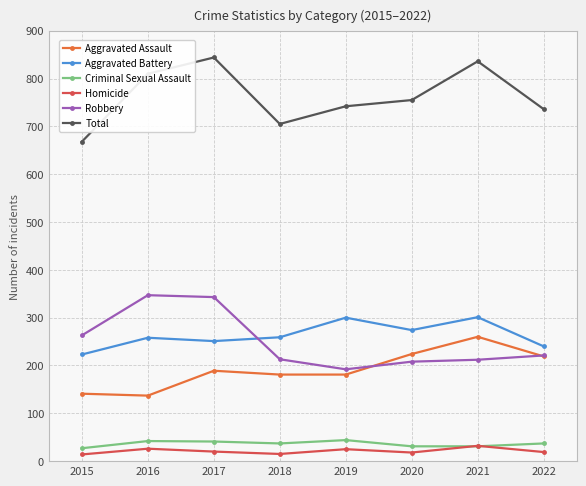

What is the lowest value of the Robbery series?

192